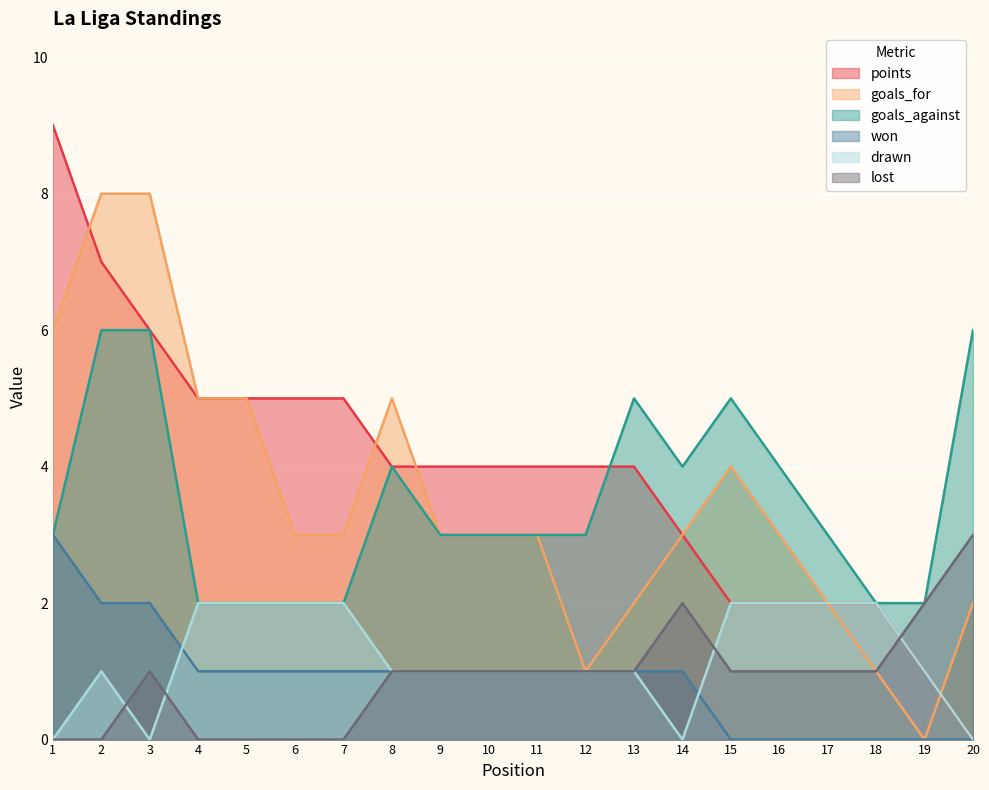

The lost series shows 0 at 1. True or false?

True